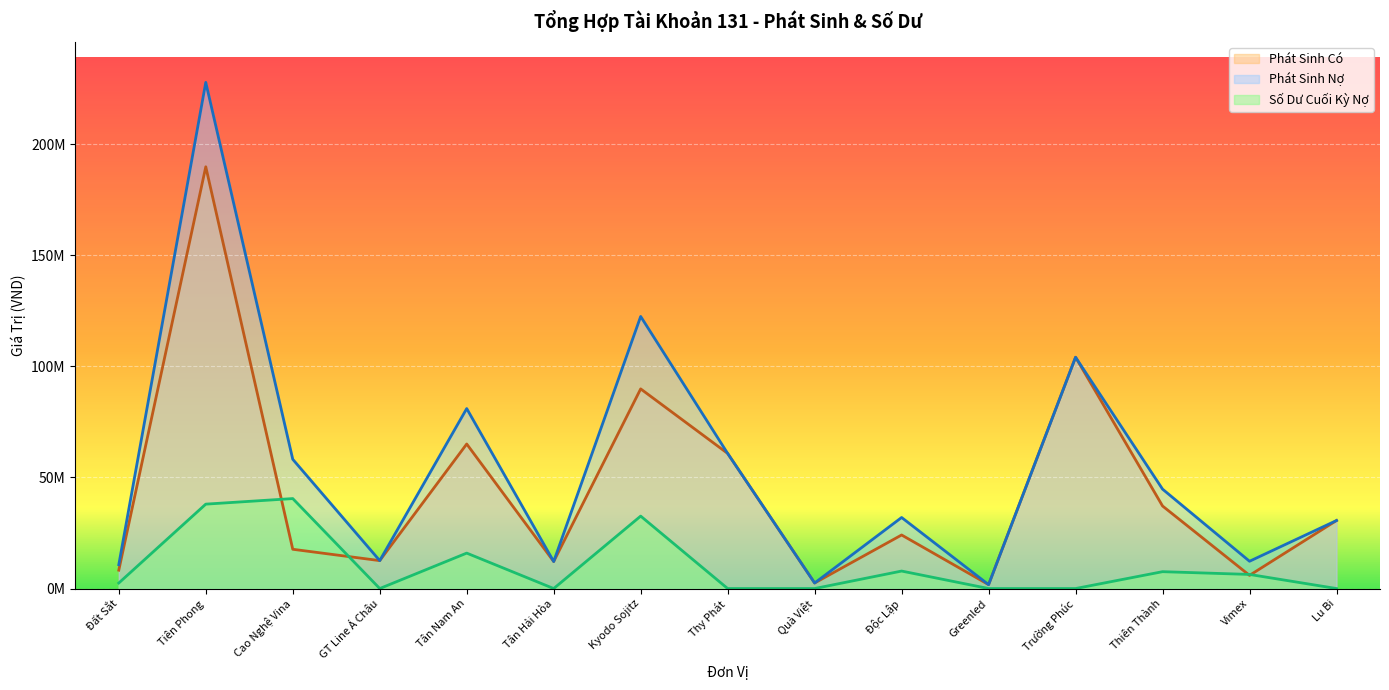

Where does the Phát Sinh Nợ series first go above 31987175?

Tiên Phong